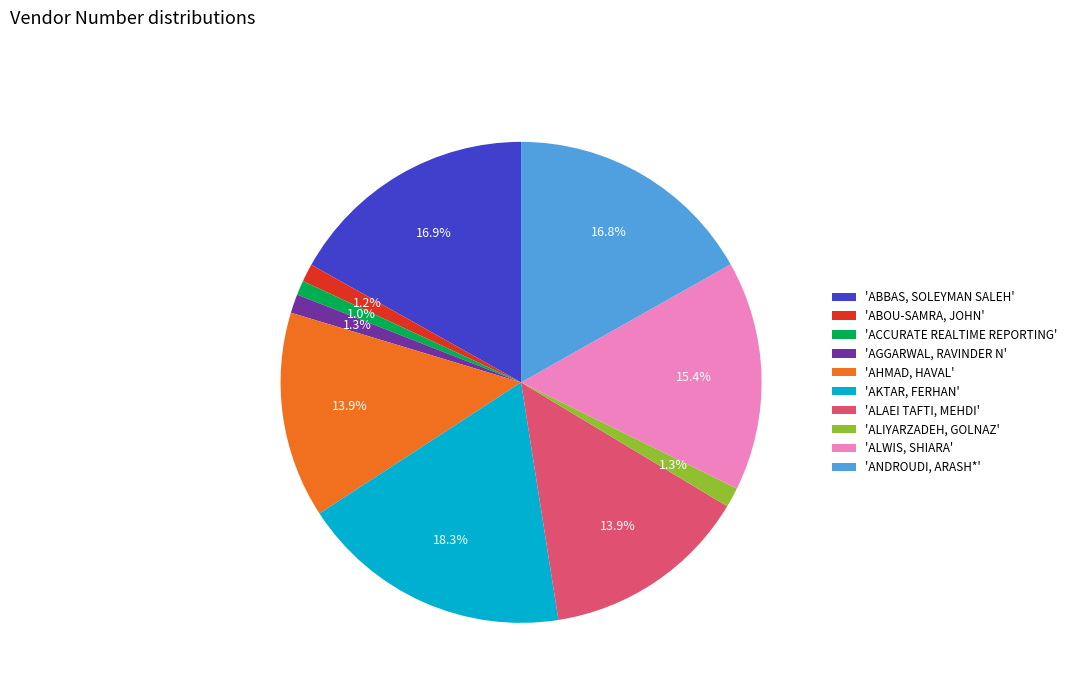

What is the total percentage of 'AGGARWAL, RAVINDER N' and 'ABOU-SAMRA, JOHN'?

2.5%